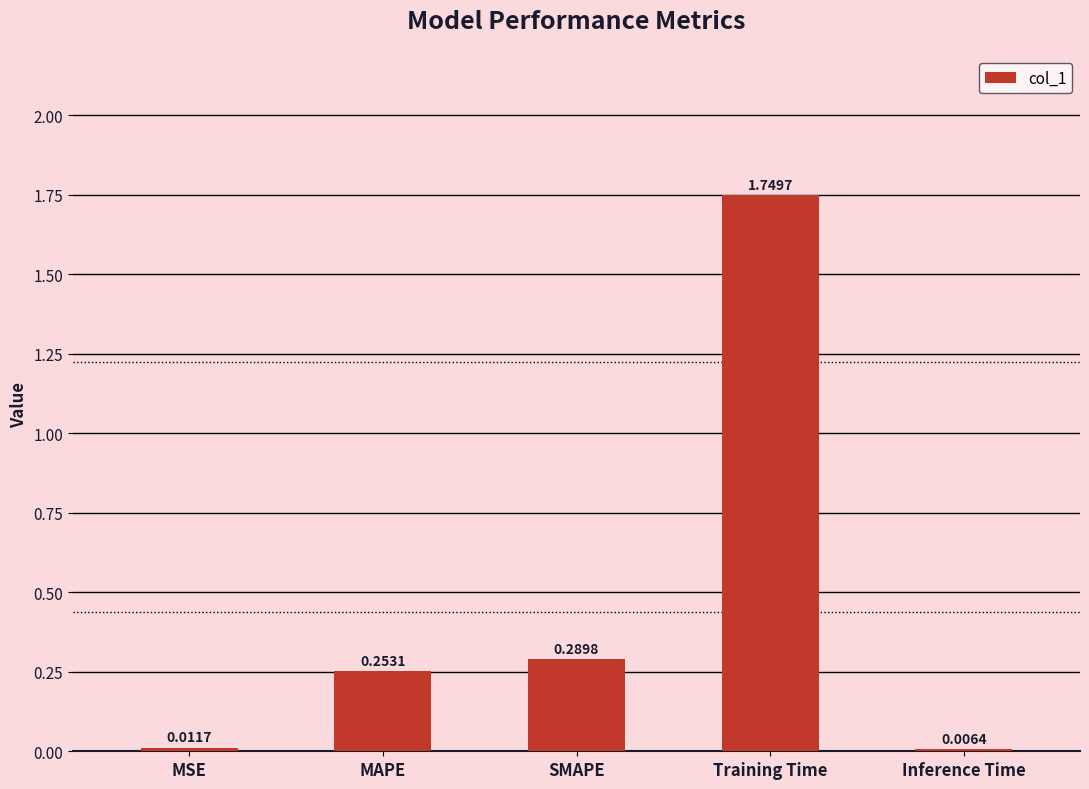

Where is the data nearest to the value 0?

Inference Time